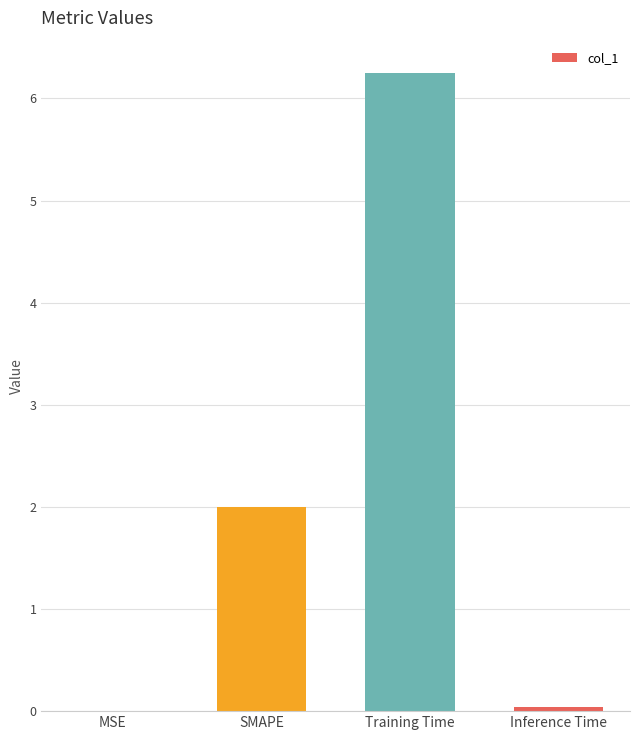

Where is the data nearest to the value 3?

SMAPE